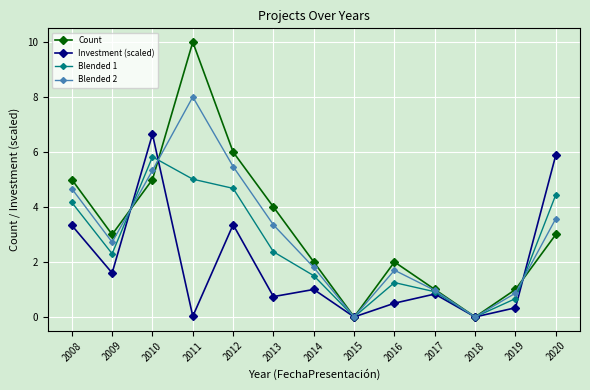

Is it true that Blended 2 equals 1.2 at 2020?

False